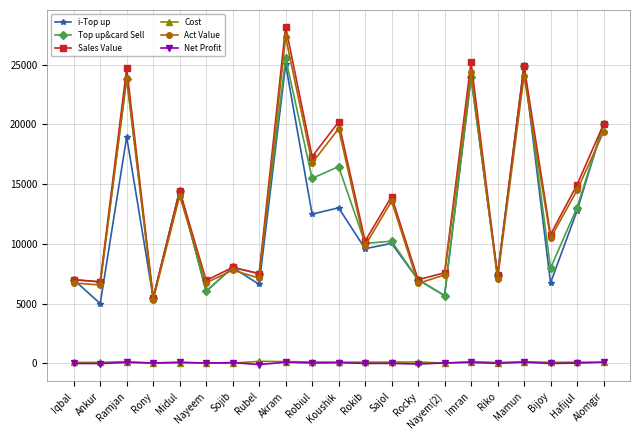

The Cost series shows 119.0 at Robiul. True or false?

True